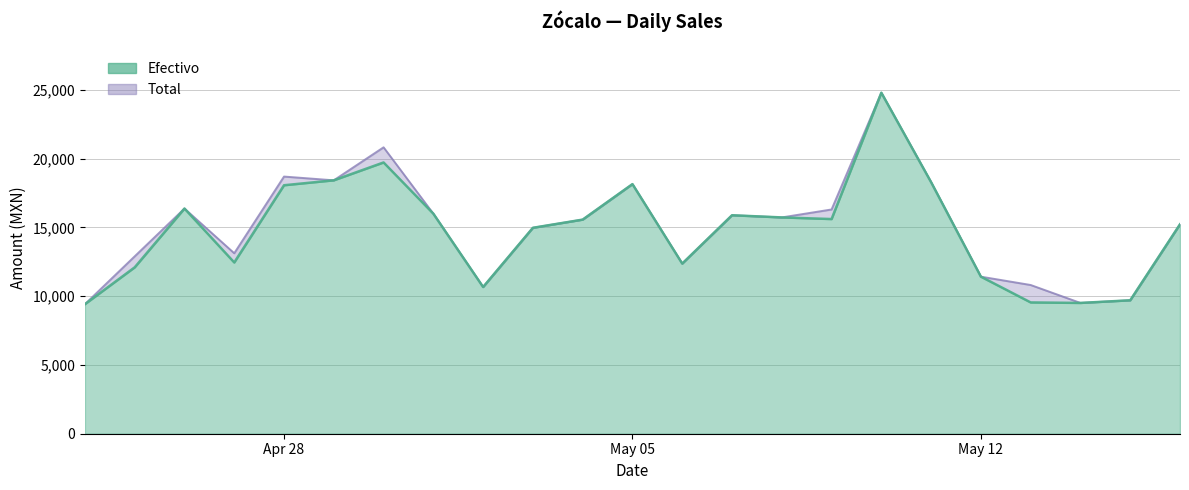

Is it true that Efectivo equals 18429.4 at 2025-04-29?

True